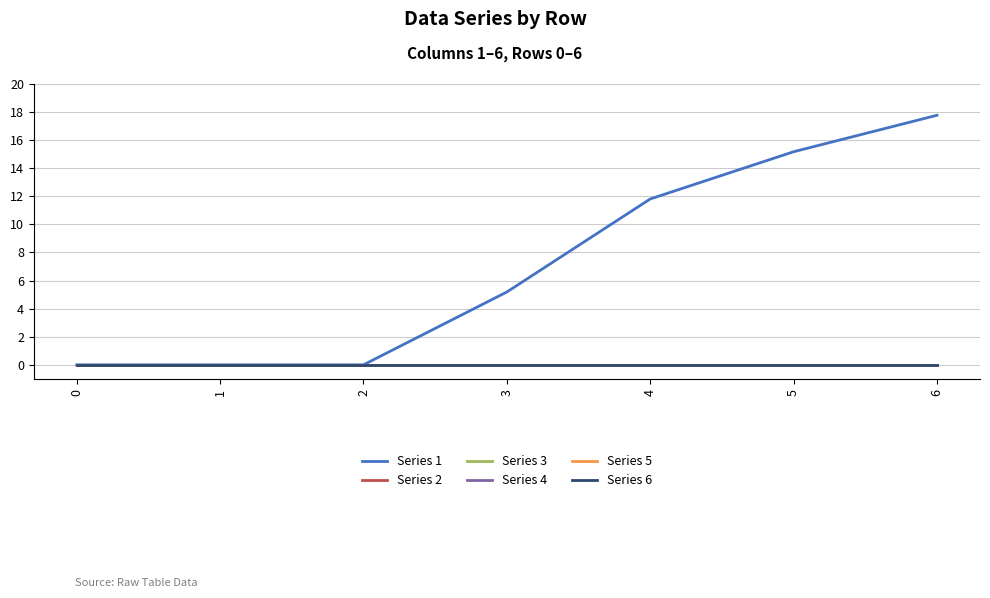

Which series changed the most between 2 and 6?

Series 1